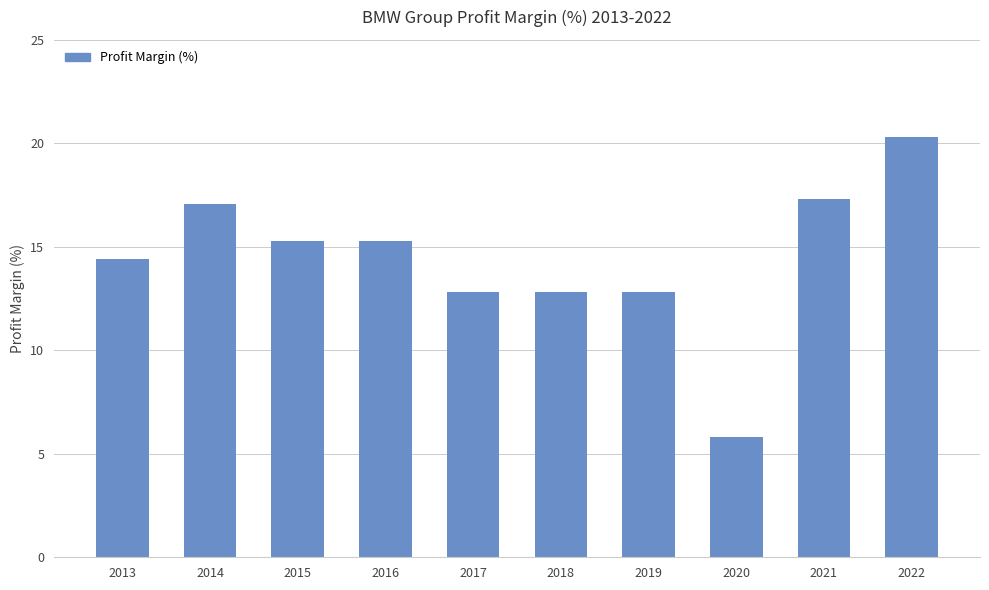

What is the sum of all values?

143.9